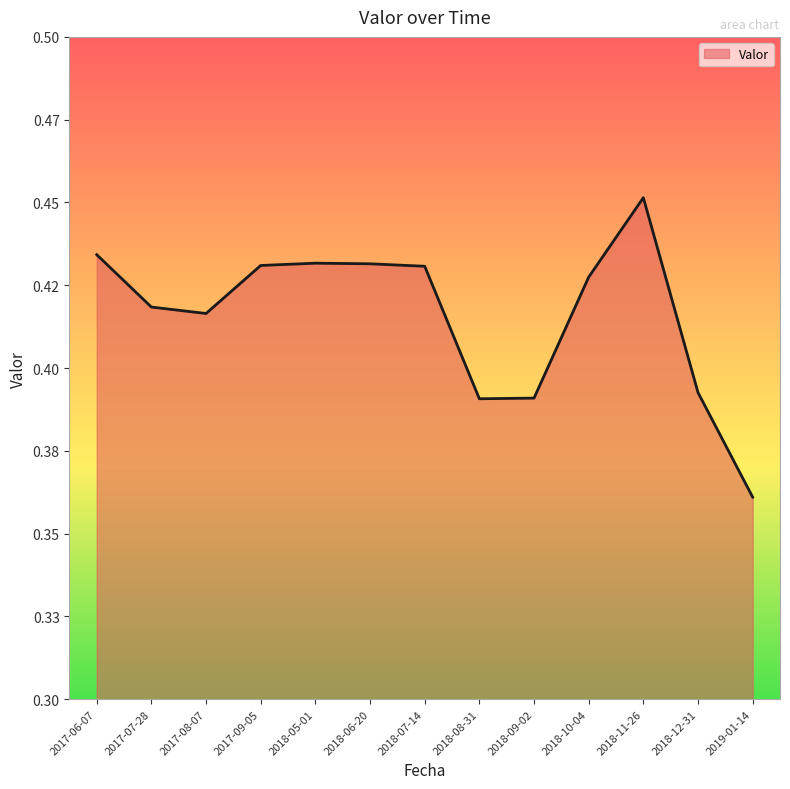

Reading left to right, what are all the values shown in this chart?

2017-06-07=0.4	2017-07-28=0.4	2017-08-07=0.4	2017-09-05=0.4	2018-05-01=0.4	2018-06-20=0.4	2018-07-14=0.4	2018-08-31=0.4	2018-09-02=0.4	2018-10-04=0.4	2018-11-26=0.5	2018-12-31=0.4	2019-01-14=0.4